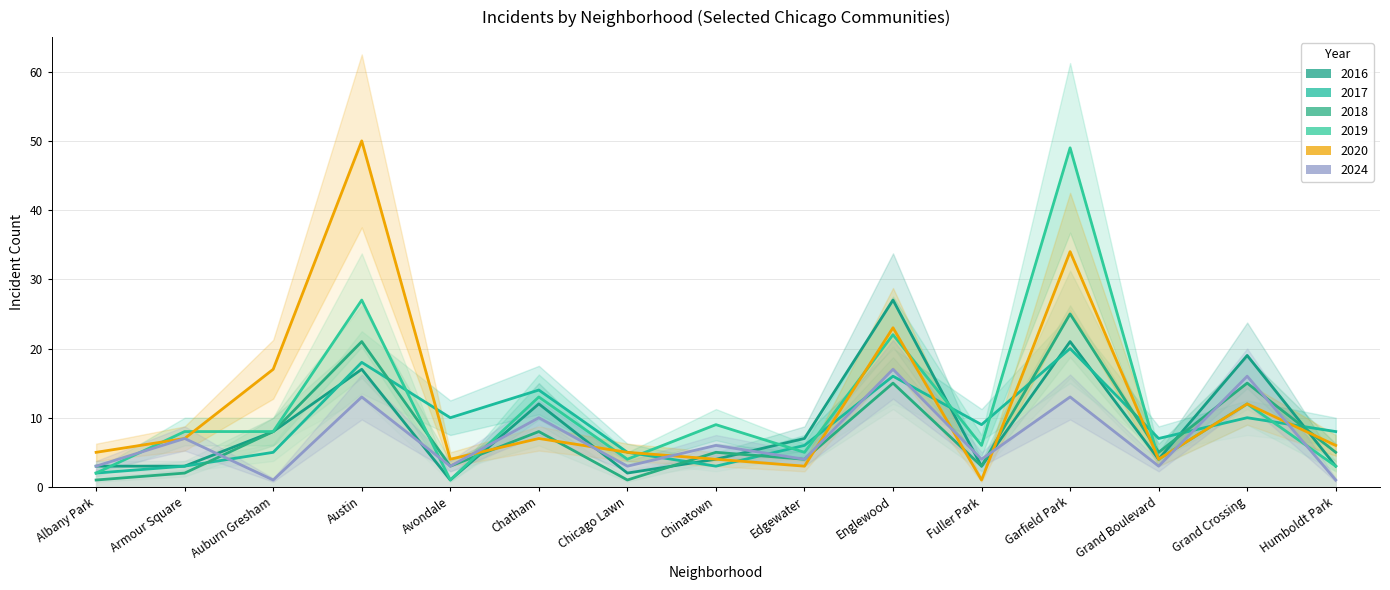

List the labels in order of 2018 value, smallest first.

Albany Park, Chicago Lawn, Armour Square, Avondale, Fuller Park, Edgewater, Chinatown, Grand Boulevard, Humboldt Park, Auburn Gresham, Chatham, Englewood, Grand Crossing, Austin, Garfield Park